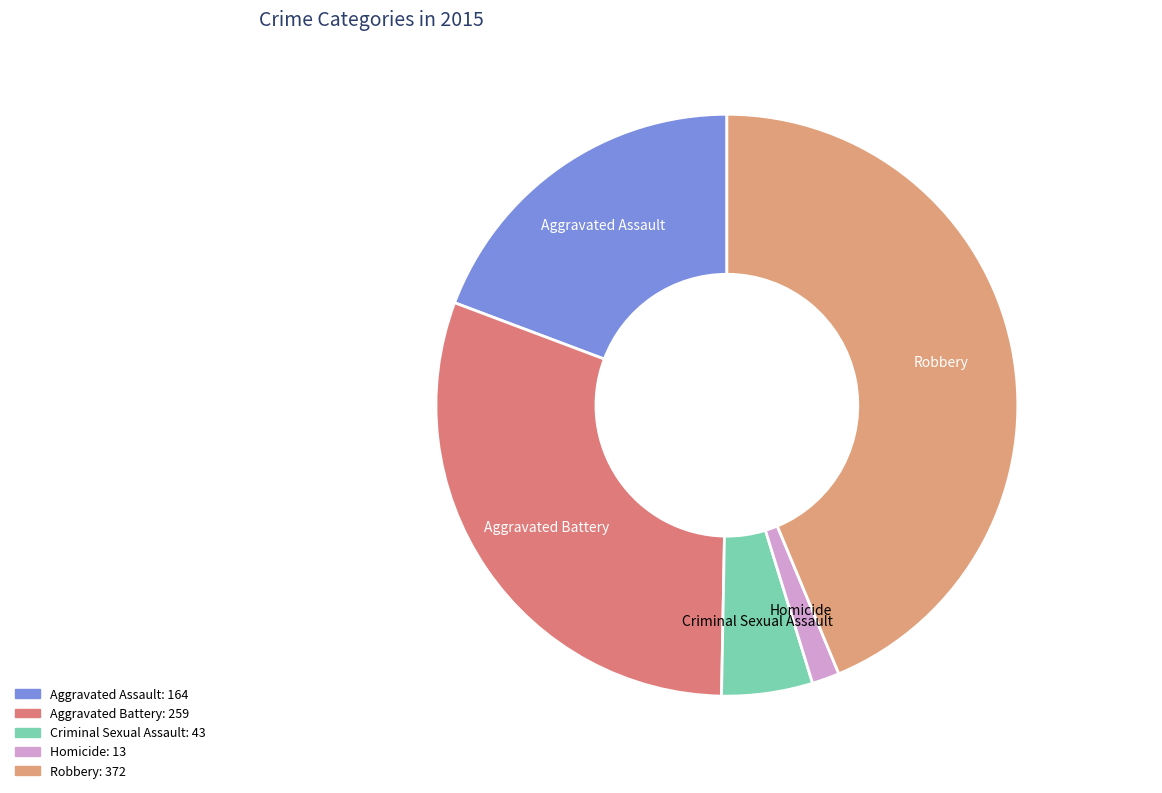

Does any single category account for the majority?

No